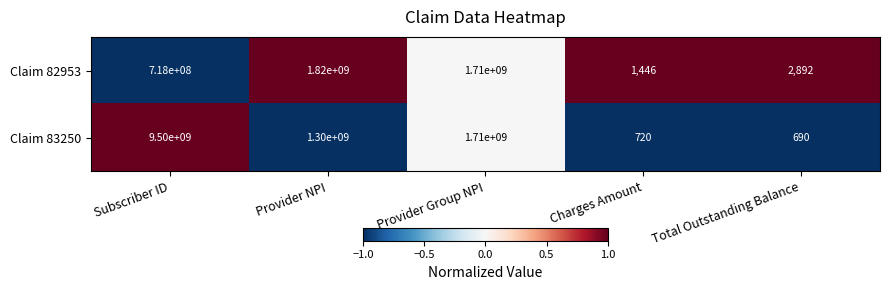

Between Charges Amount and Total Outstanding Balance, which series saw the biggest shift?

Claim 82953